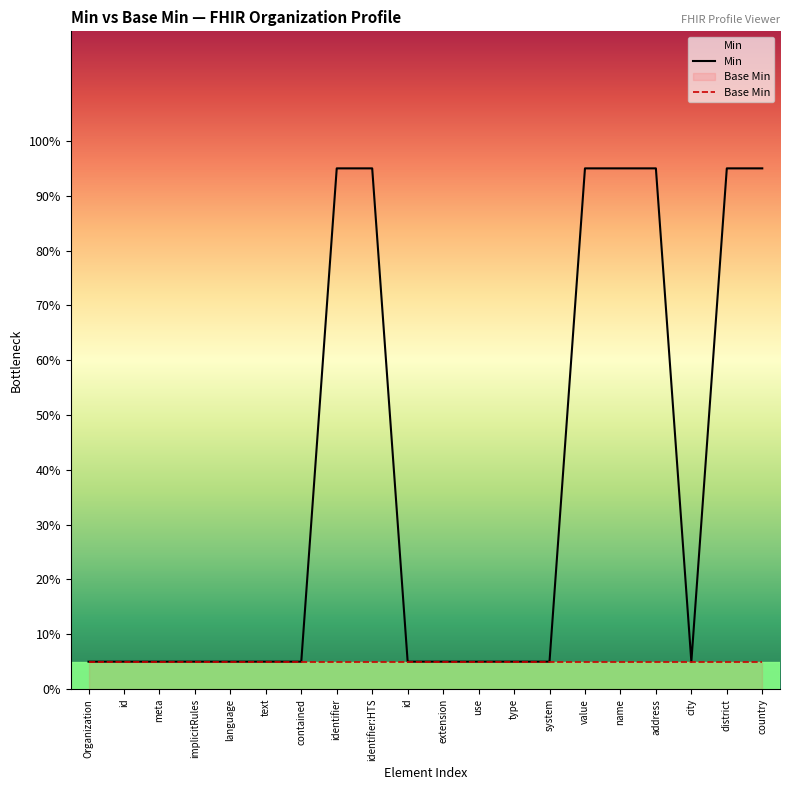

What is the value of the Min point at the 5th from the left?

0.1